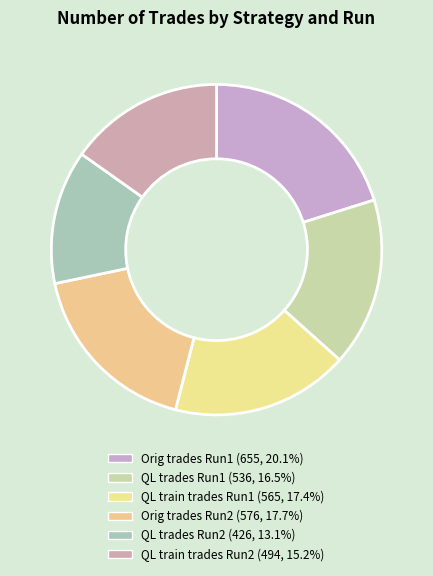

How many segments does this pie chart have?

6